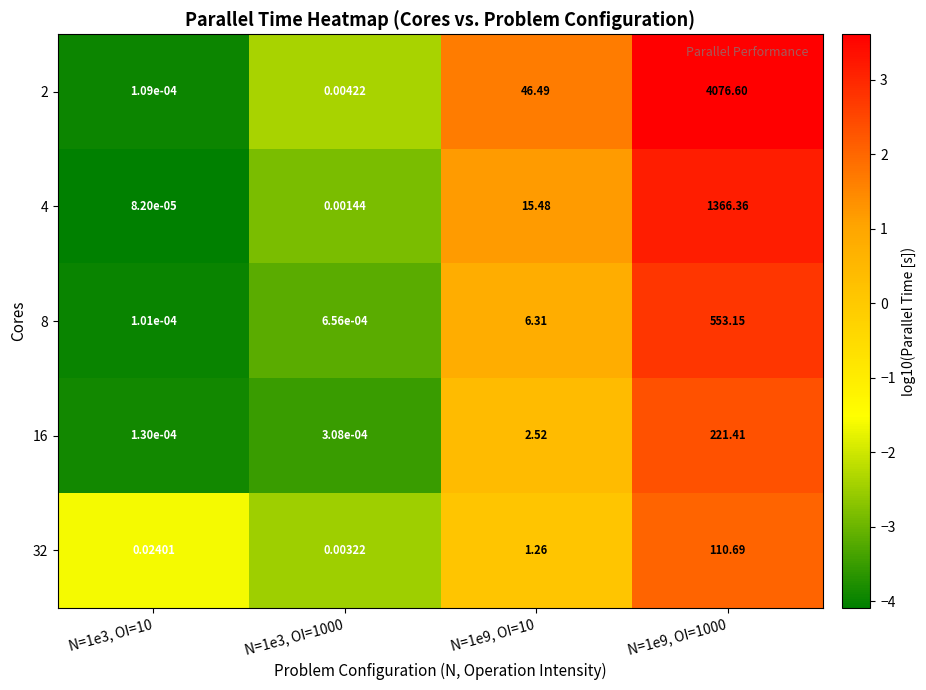

Is the value of 2 at N=1e3, OI=10 greater than the value of 8 at N=1e9, OI=1000?

No